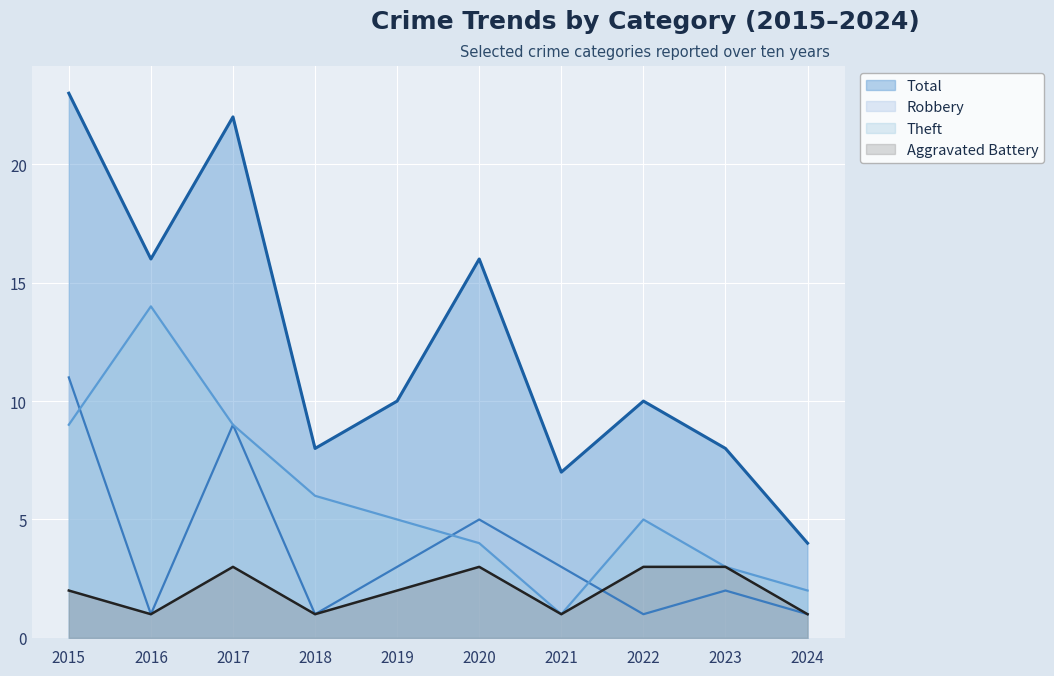

True or false: Total and Theft cross at least once.

False